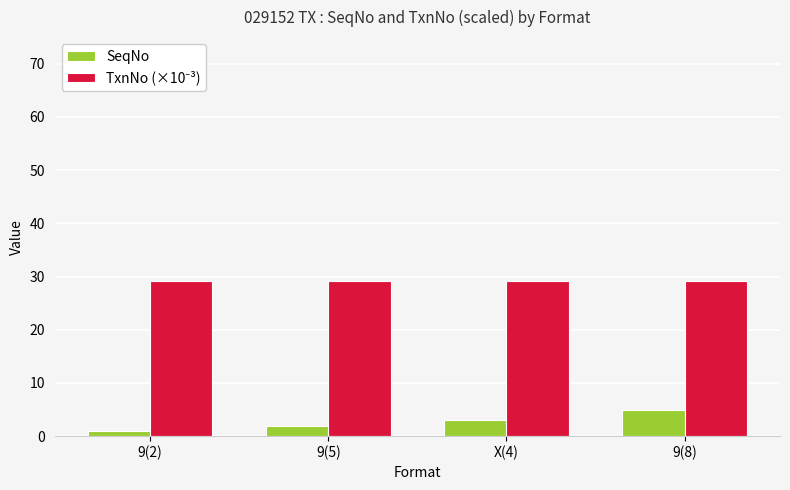

Is it true that SeqNo equals 3.0 at X(4)?

True